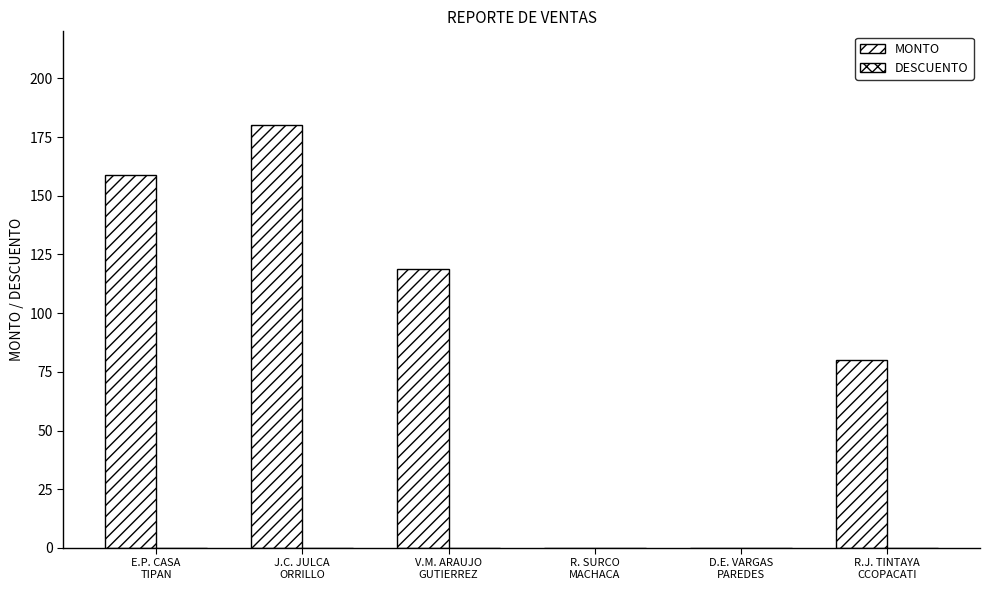

Are the bars horizontal?

No